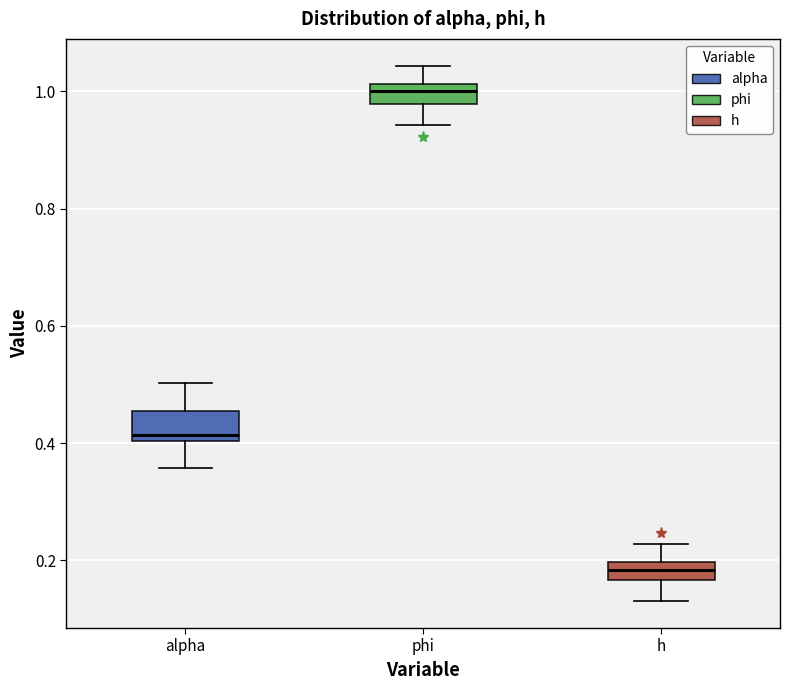

Which box has the highest median line?

phi